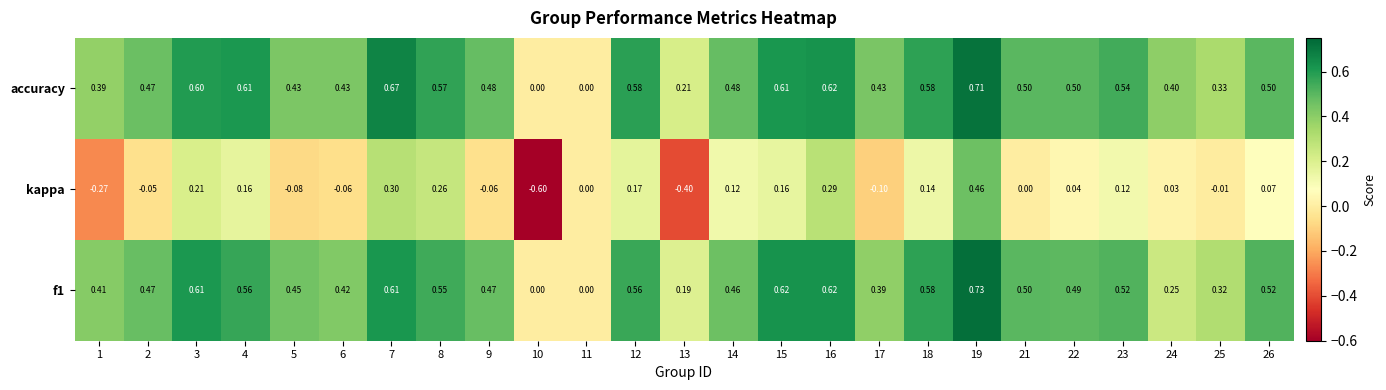

Which series has the widest spread of values?

kappa